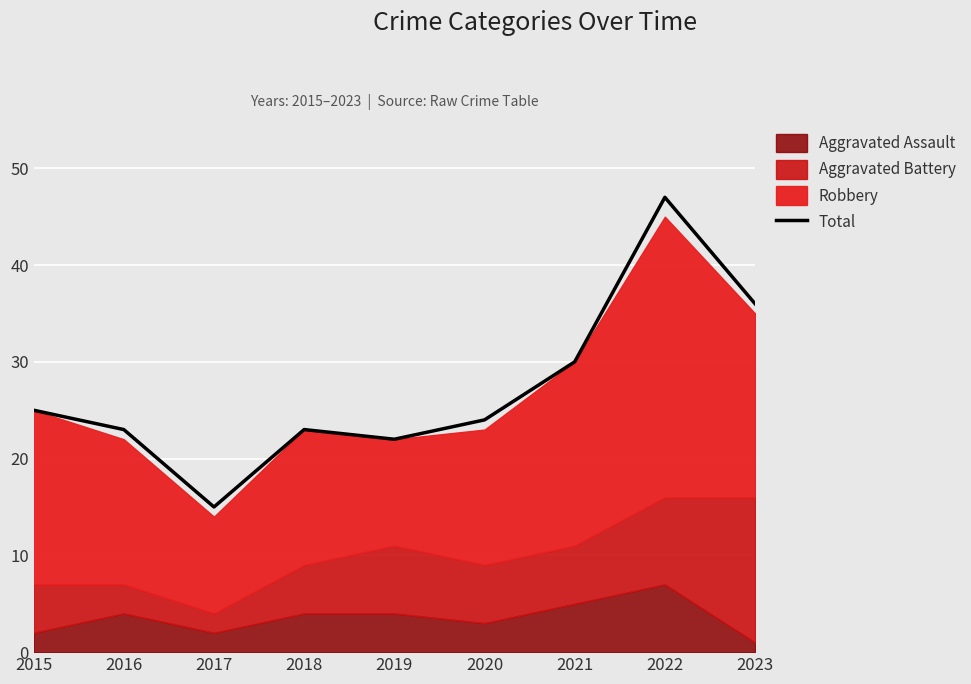

Between 2016 and 2022, which is larger?

2022